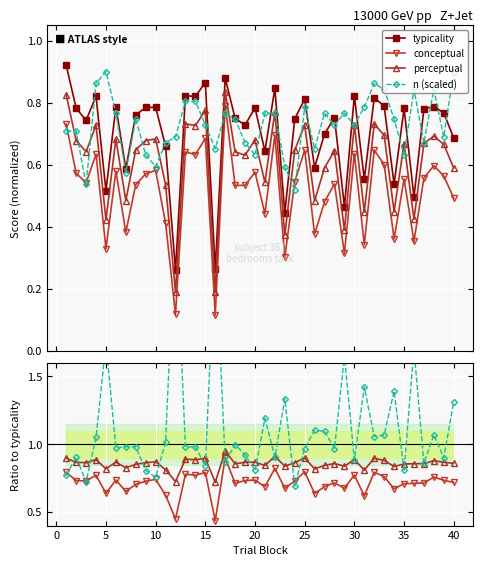

Which series changed the most between 6 and 27?

conceptual